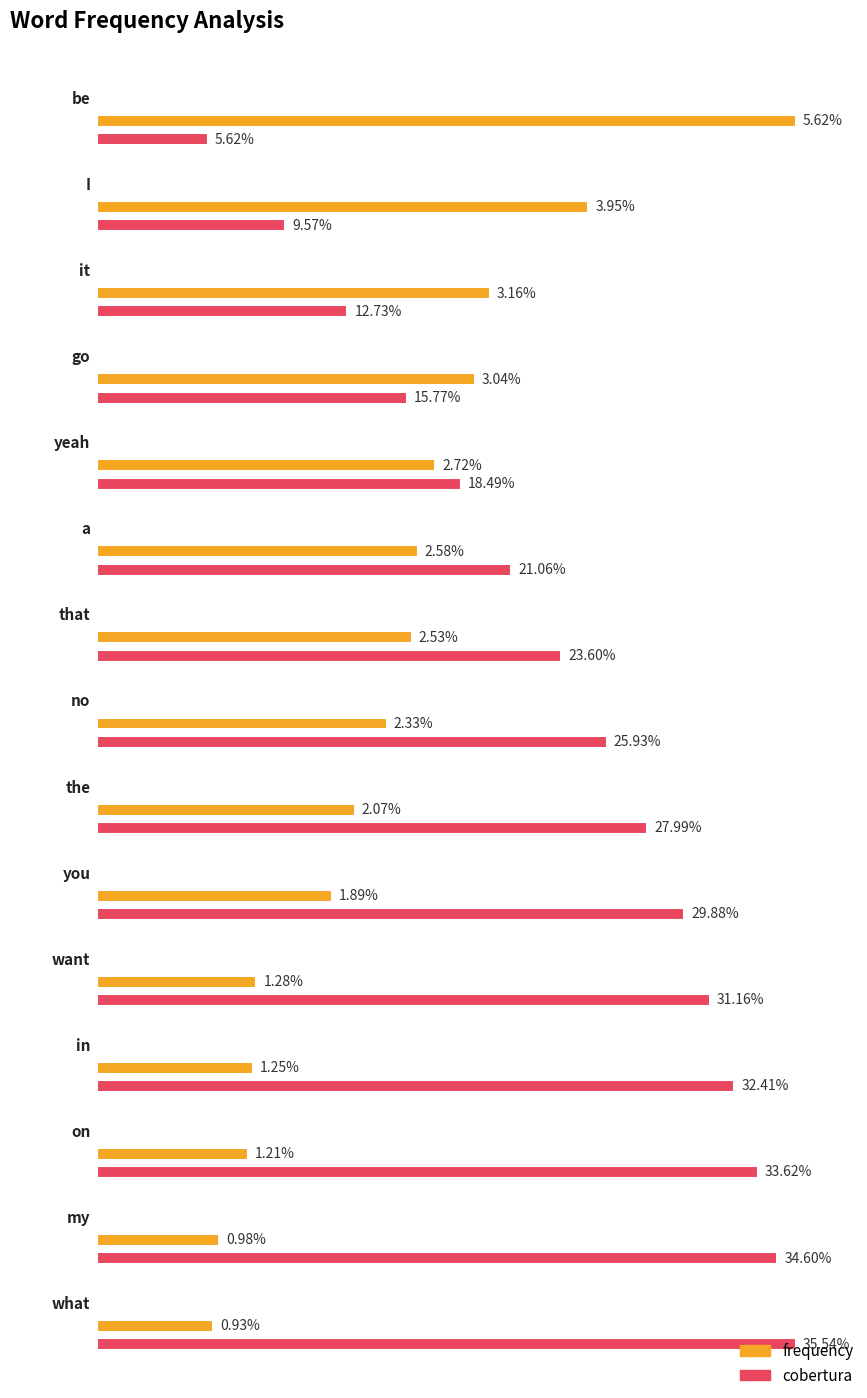

What is the label of the 10th bar from the left?

you